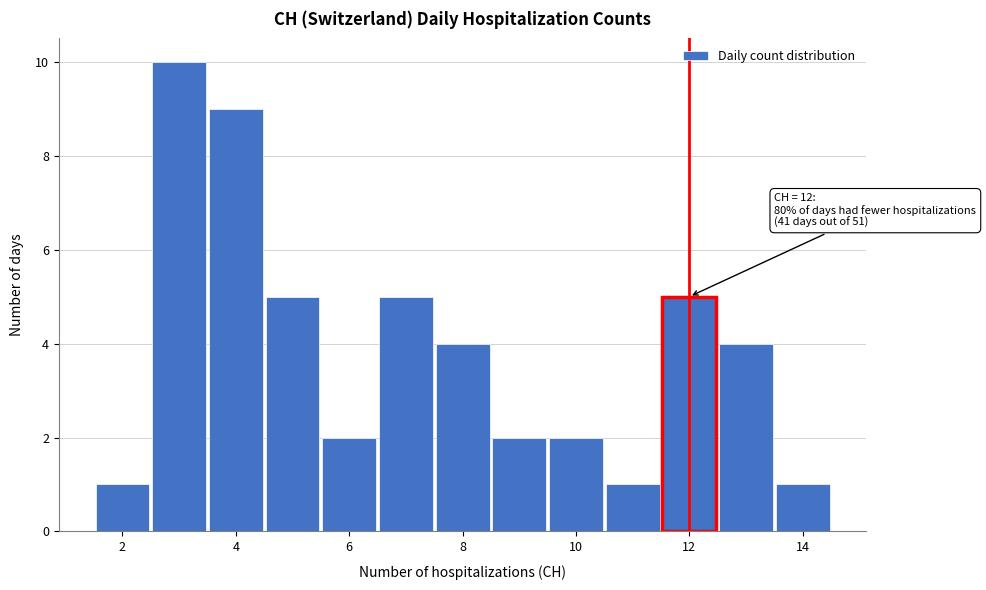

Over which range of the x-axis is the bar tallest?

2.5 to 3.5